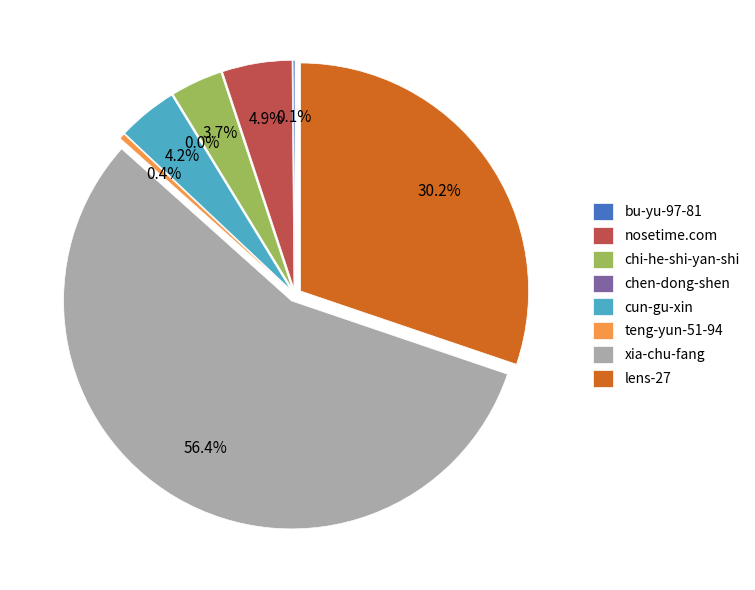

What is the total percentage of chi-he-shi-yan-shi and nosetime.com?

8.6%